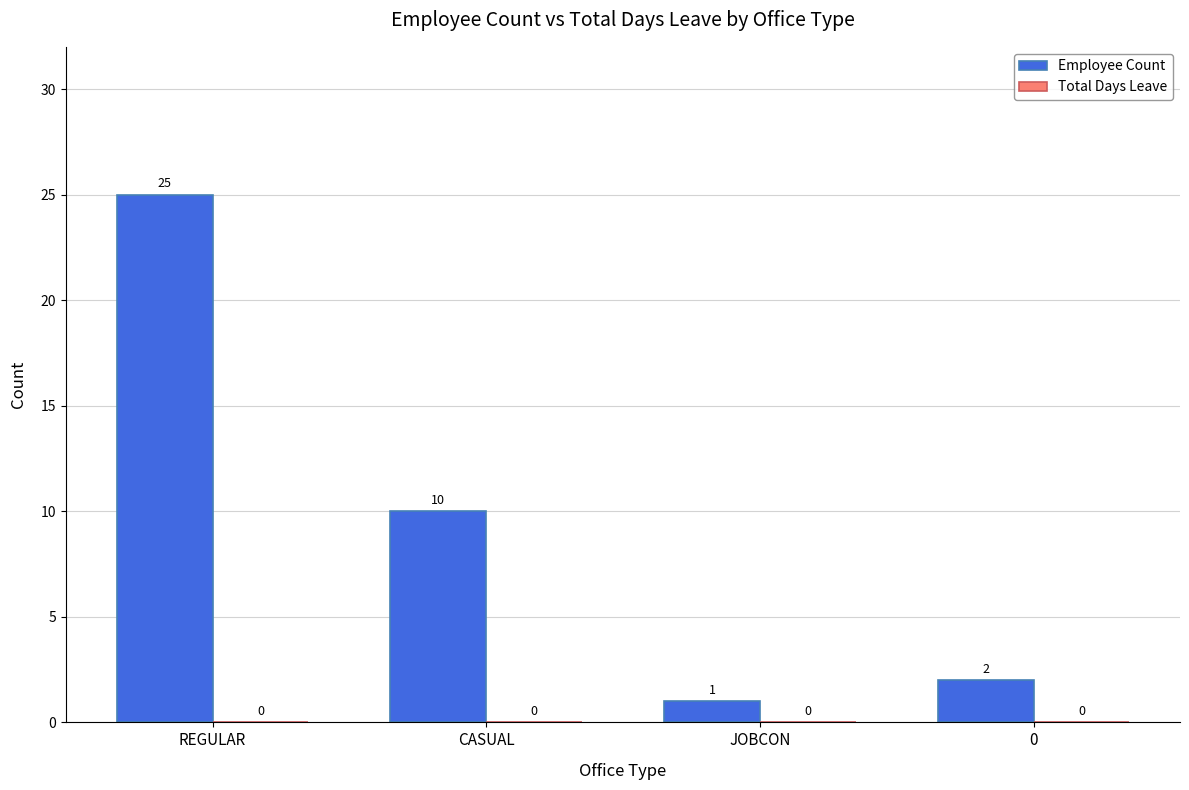

How many bars are there in total?

4